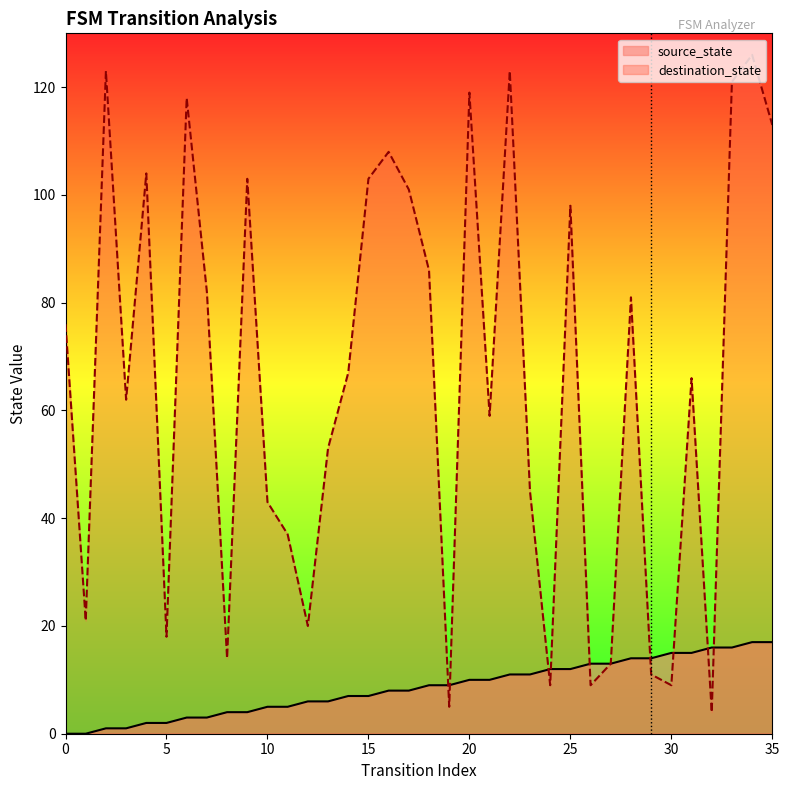

What is the difference between the maximum and minimum values in the source_state series?

17